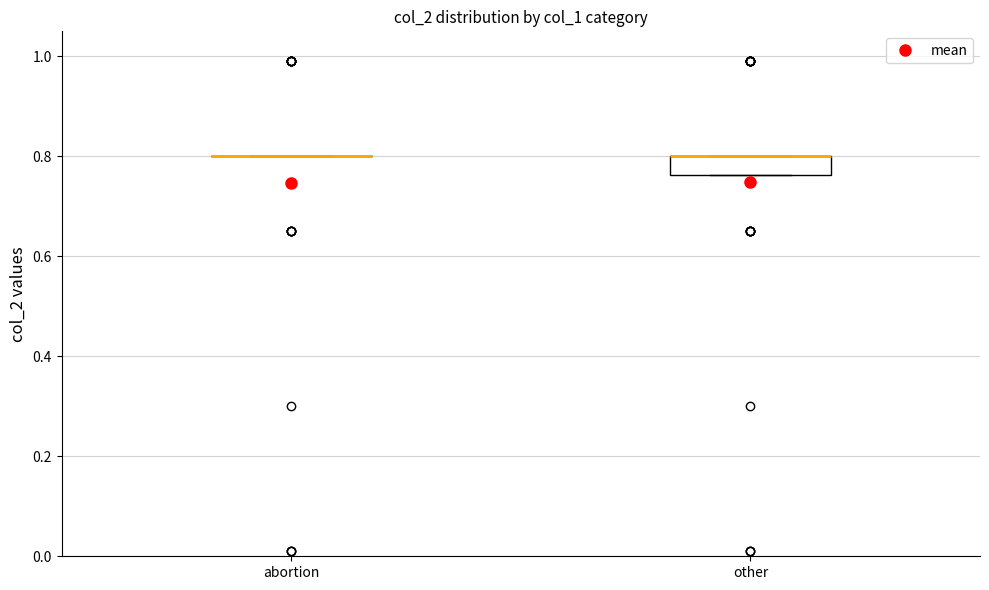

Which box is the tallest, from its lower edge to its upper edge?

other